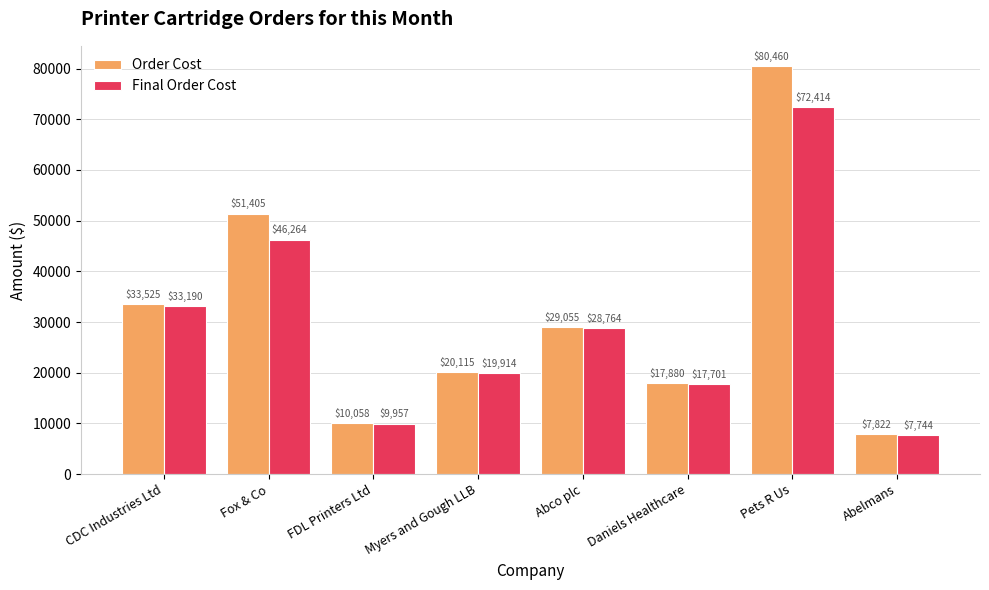

What is the total value across all series at Fox & Co?

97669.5